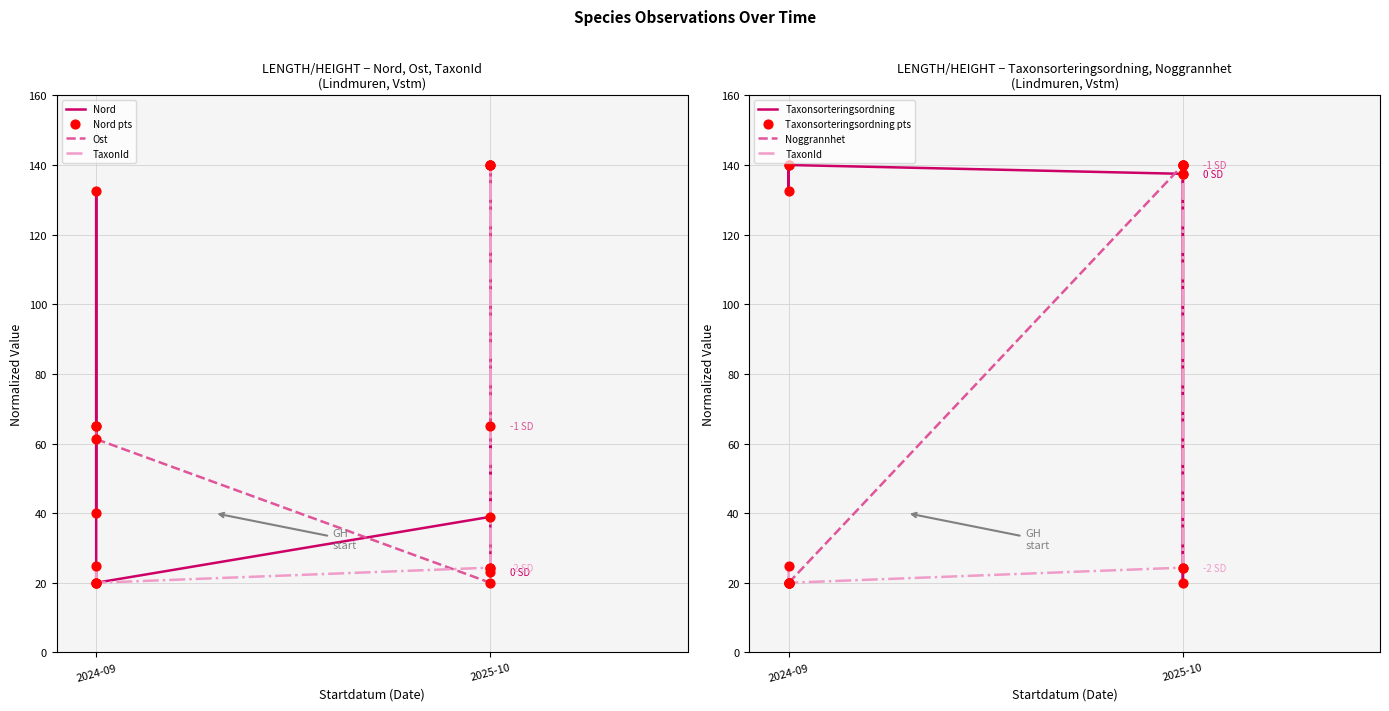

Which series has the largest Y range (max minus min)?

Nord